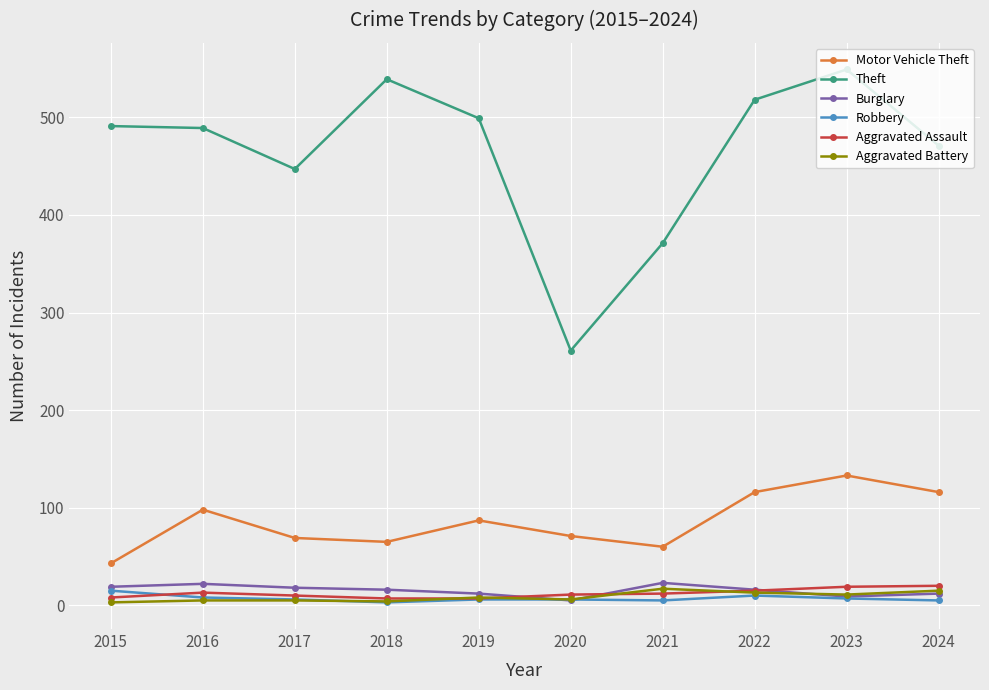

What is the difference between the Aggravated Assault values at 2019 and 2016?

6